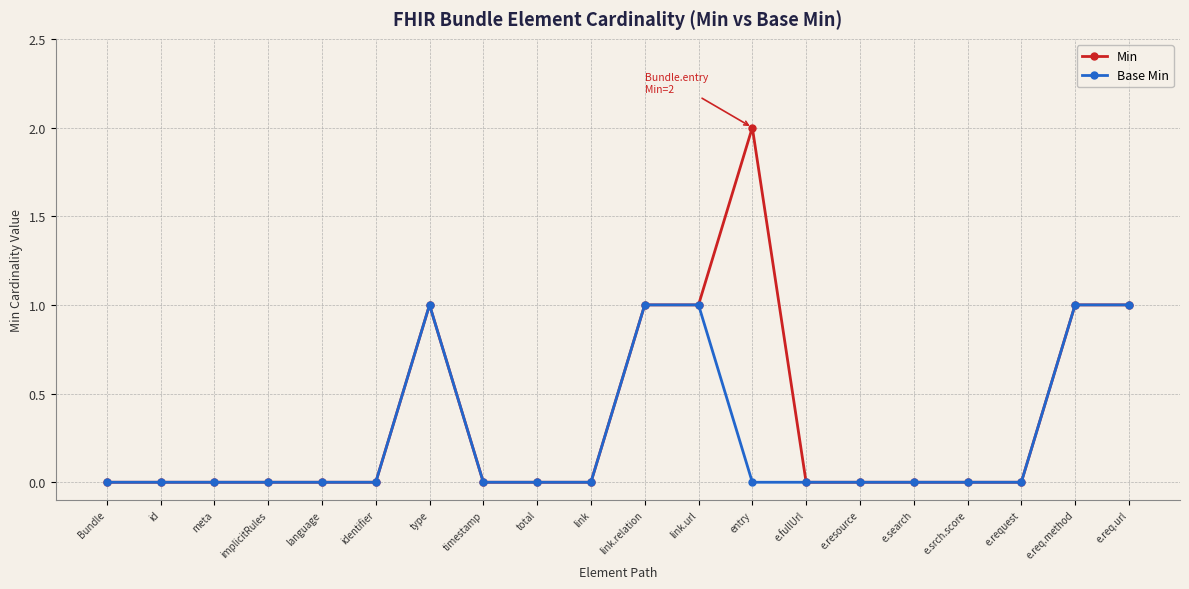

What is the difference between the second highest and second lowest values in the Base Min series?

1